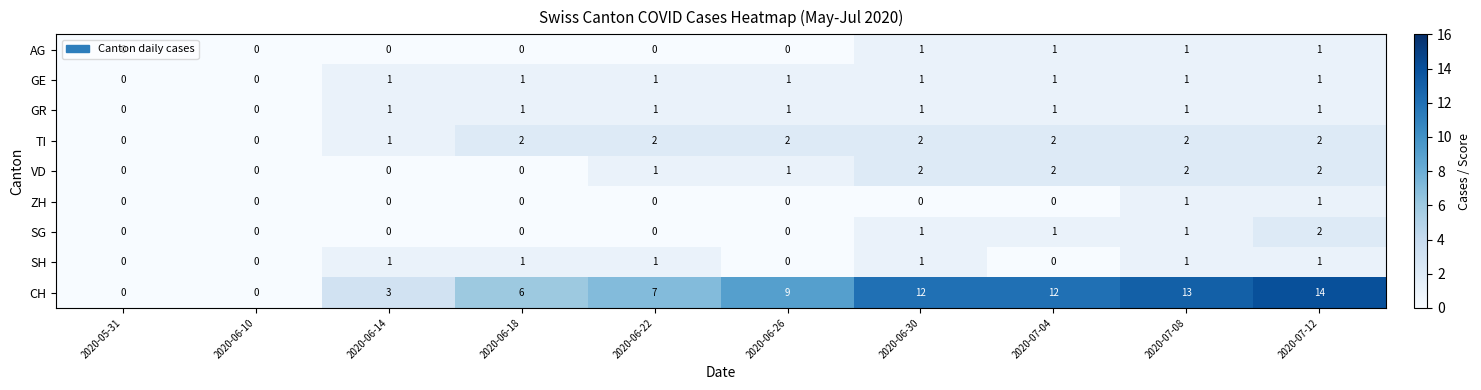

The value of TI at 2020-06-26 is 3. True or false?

False